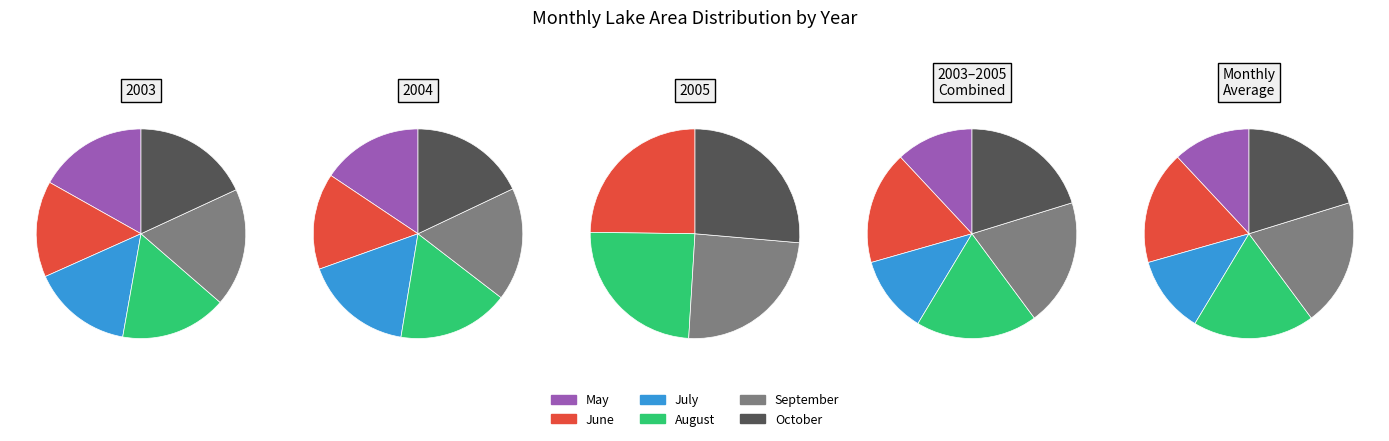

Is it true that 10 is 0% of the pie?

True